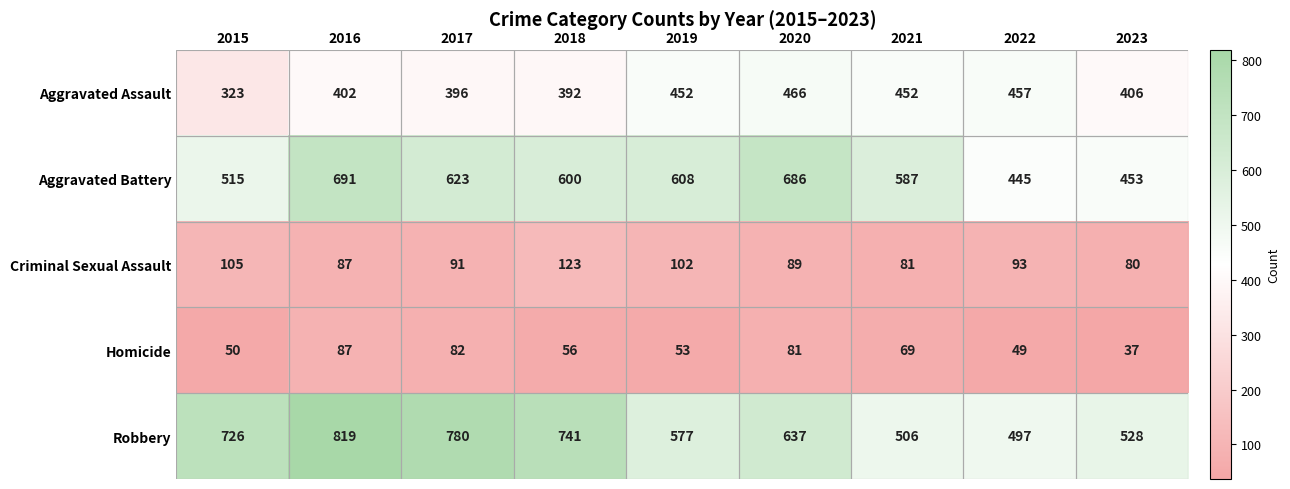

What is the smallest value displayed?

37